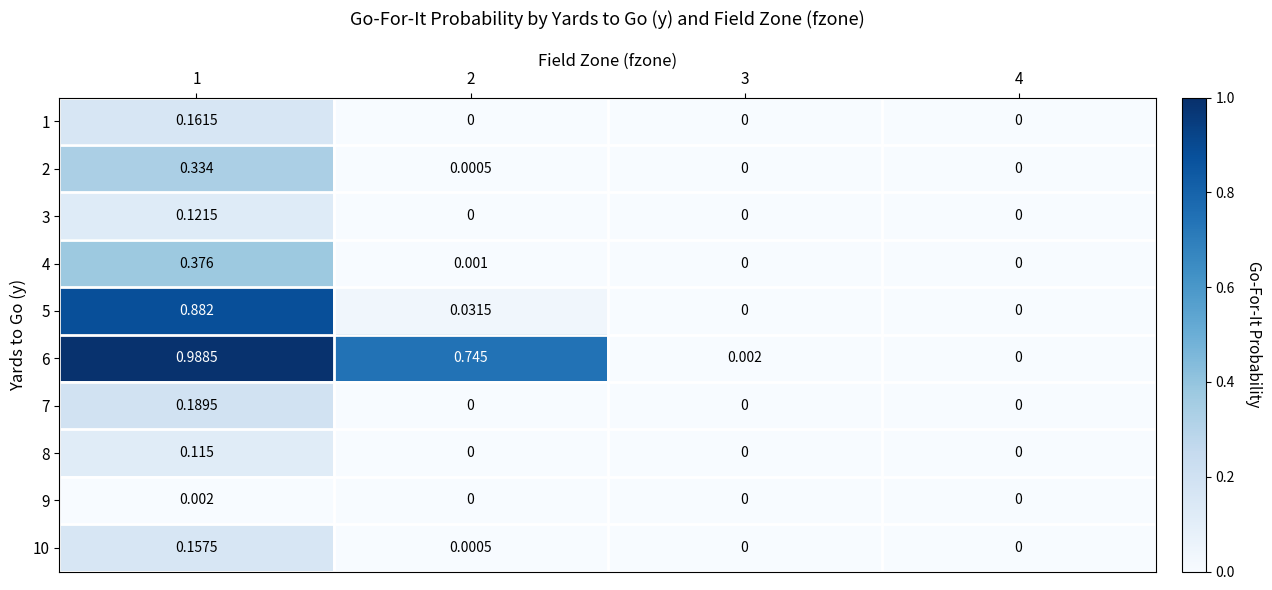

Reading right to left, what are all the values shown in this chart?

1: 4=0.0	3=0.0	2=0.0	1=0.2
2: 4=0.0	3=0.0	2=0.0	1=0.3
3: 4=0.0	3=0.0	2=0.0	1=0.1
4: 4=0.0	3=0.0	2=0.0	1=0.4
5: 4=0.0	3=0.0	2=0.0	1=0.9
6: 4=0.0	3=0.0	2=0.7	1=1.0
7: 4=0.0	3=0.0	2=0.0	1=0.2
8: 4=0.0	3=0.0	2=0.0	1=0.1
9: 4=0.0	3=0.0	2=0.0	1=0.0
10: 4=0.0	3=0.0	2=0.0	1=0.2